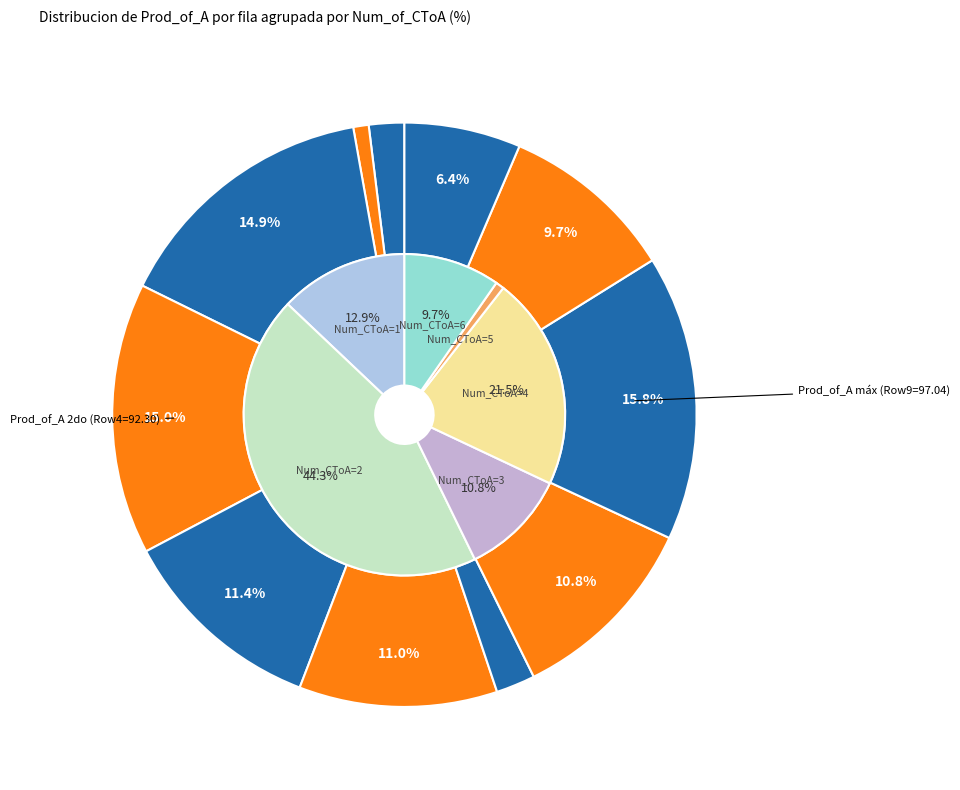

What percentage is the 4 slice, to the nearest percent?

15%